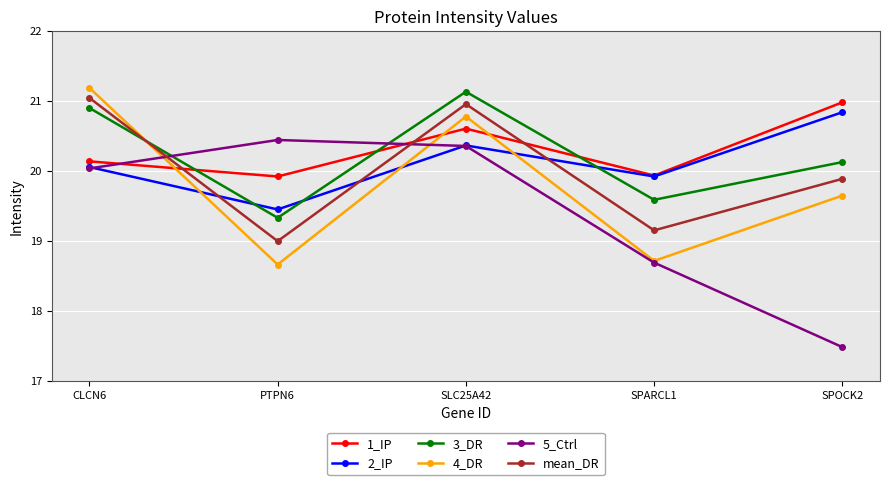

List the series in order of their peak value, lowest first.

5_Ctrl, 2_IP, 1_IP, mean_DR, 3_DR, 4_DR